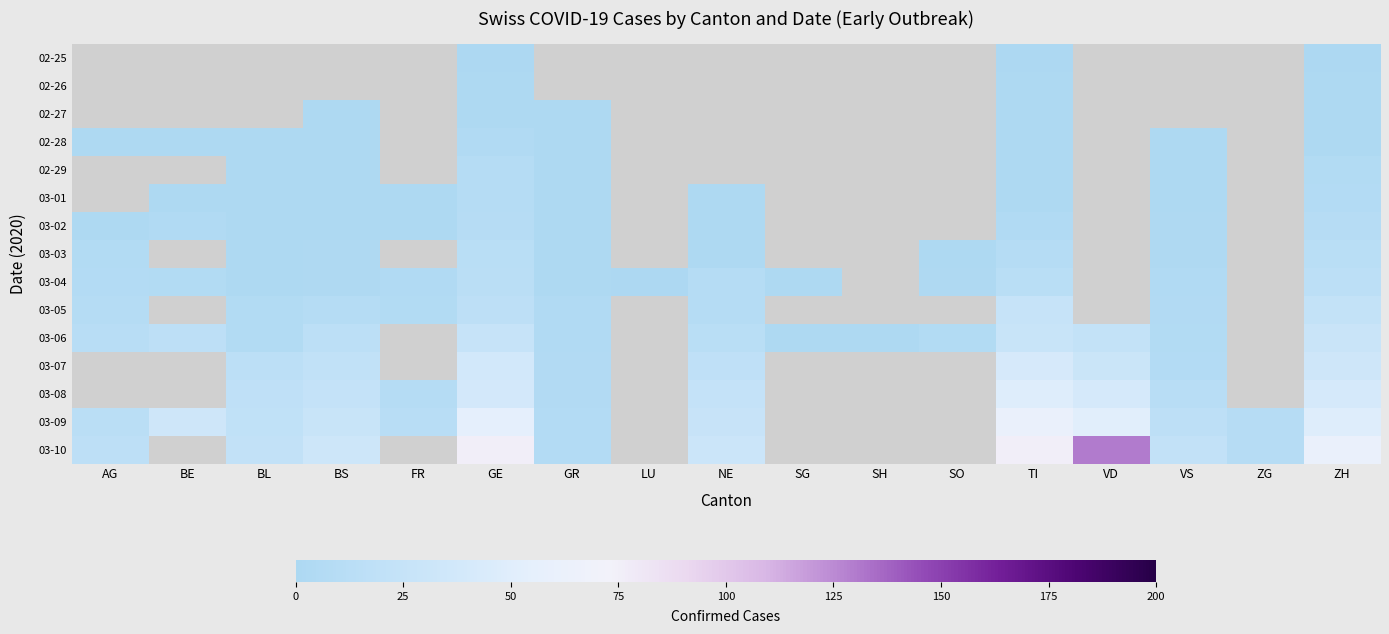

Is it true that 03-02 equals 1.0 at BS?

True